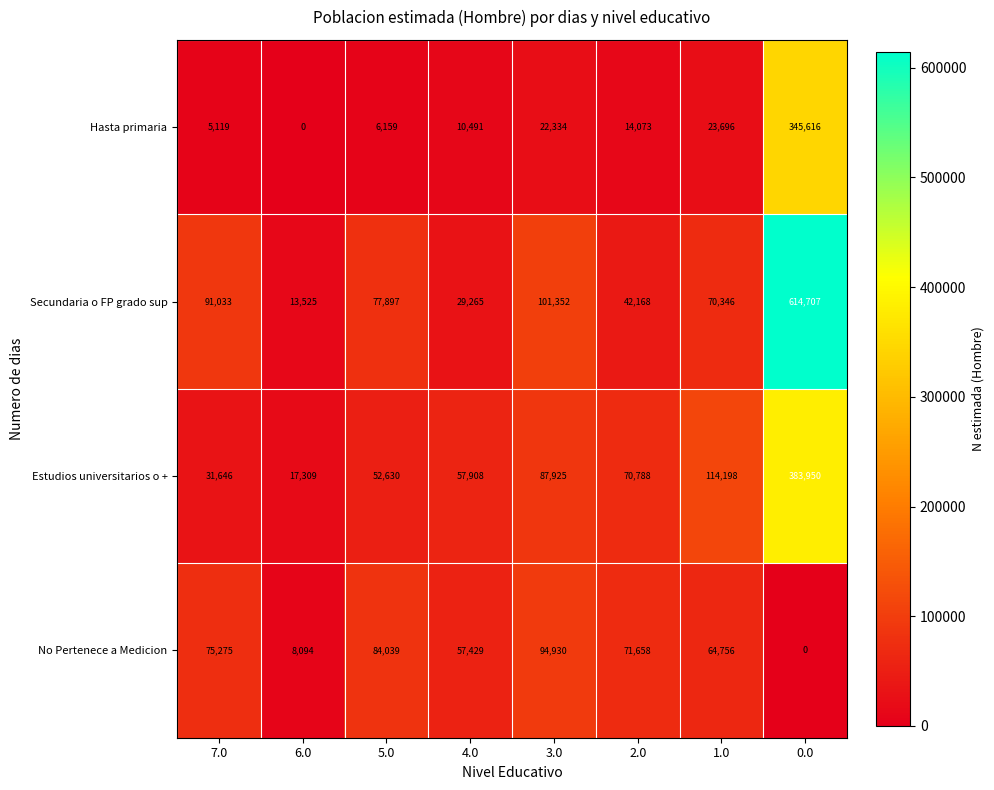

What is the maximum value shown in the chart?

614707